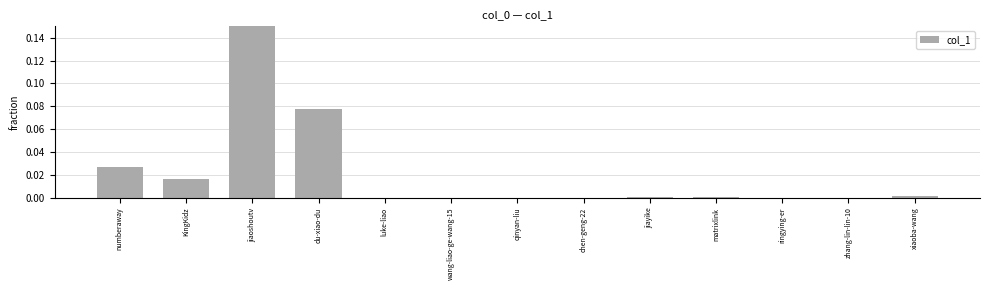

At which label is the value closest to 0?

wang-liao-ge-wang-15